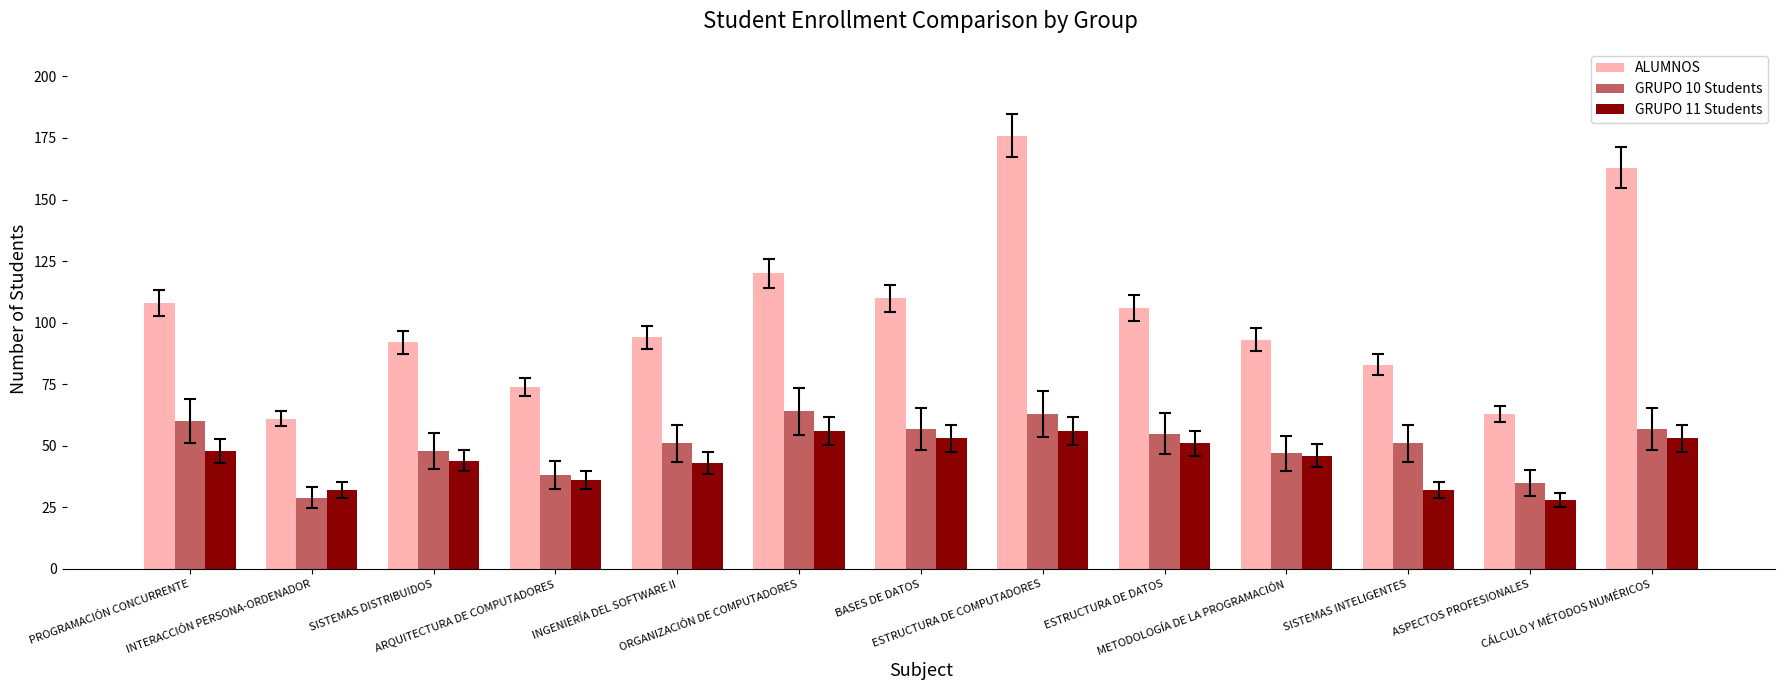

What is the approximate value of GRUPO 10 Students at METODOLOGÍA DE LA PROGRAMACIÓN, to the nearest 5?

45